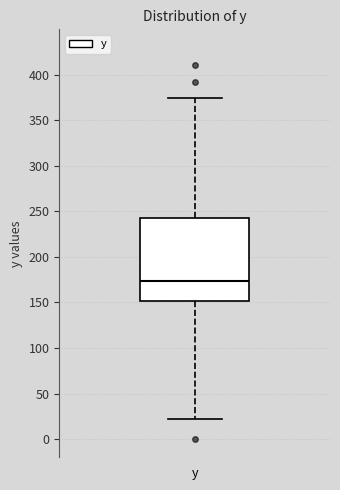

Read this box plot against the y-axis: the position of the median line, the range covered by the box, and the ends of both whiskers. The values are not printed on the chart, so give them approximately, as read against the axis.

median 175, box 150 to 245, whiskers 20 to 375